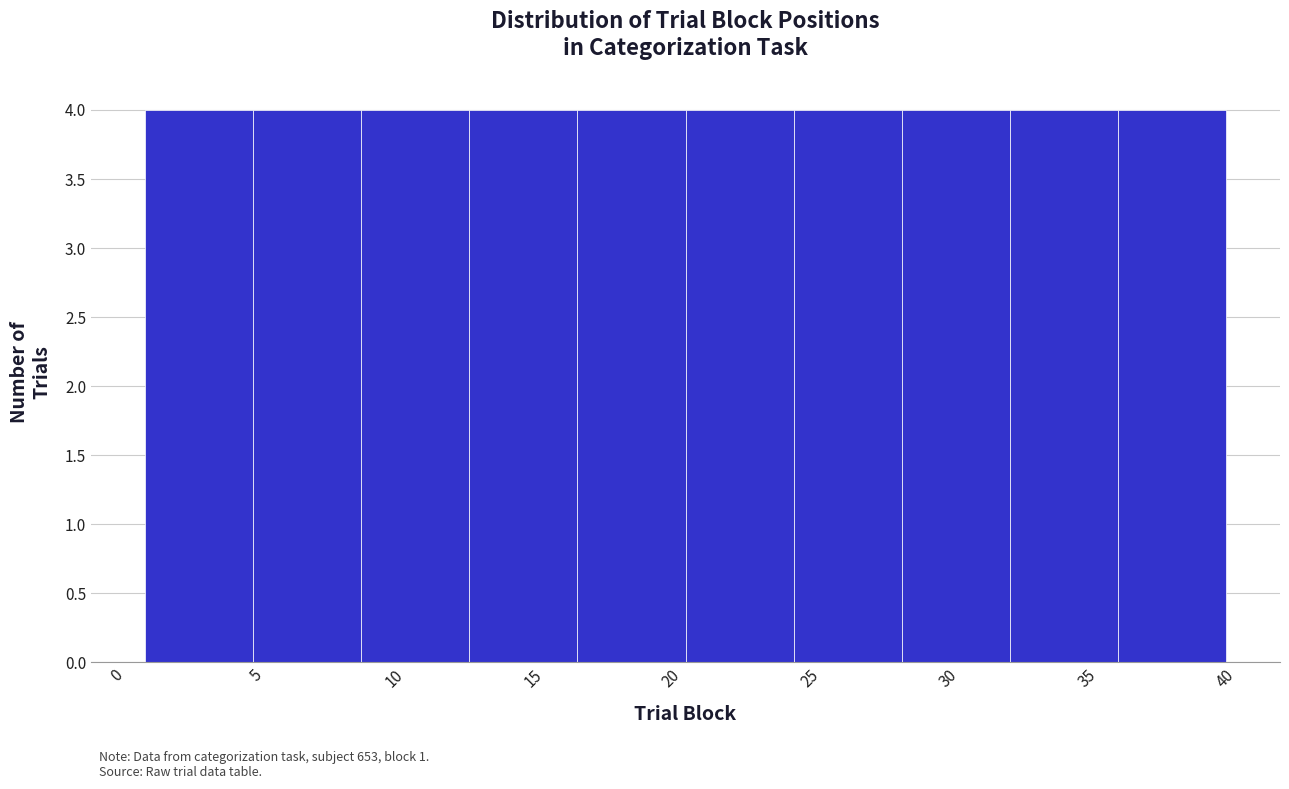

Reading left to right, list every bar in this chart as the range it spans on the x-axis followed by its height. Neither the bar edges nor the heights are printed on the chart, so give them approximately, as read against the axes.

1.0 to 4.9: 4
4.9 to 8.8: 4
8.8 to 12.7: 4
12.7 to 16.6: 4
16.6 to 20.5: 4
20.5 to 24.4: 4
24.4 to 28.3: 4
28.3 to 32.2: 4
32.2 to 36.1: 4
36.1 to 40.0: 4